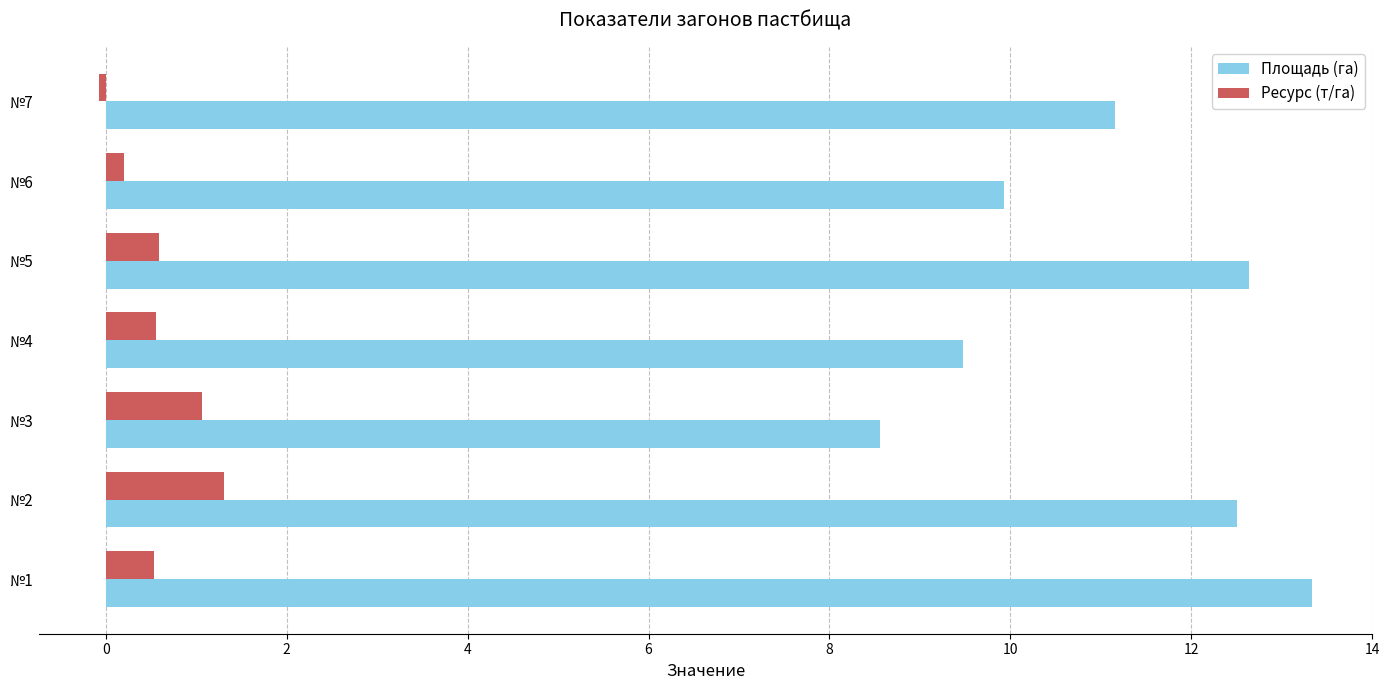

How many negative values does the Ресурс (т/га) series have?

1